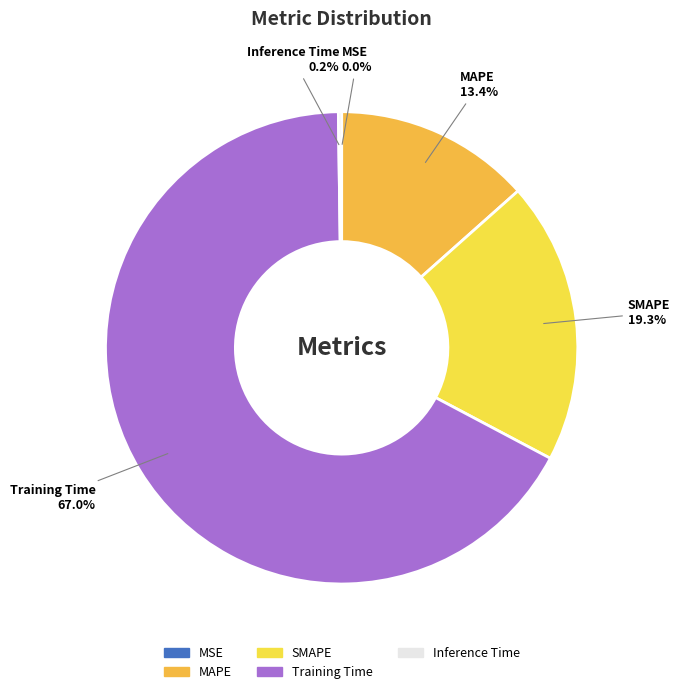

How much of the chart is everything except MAPE?

86.6%